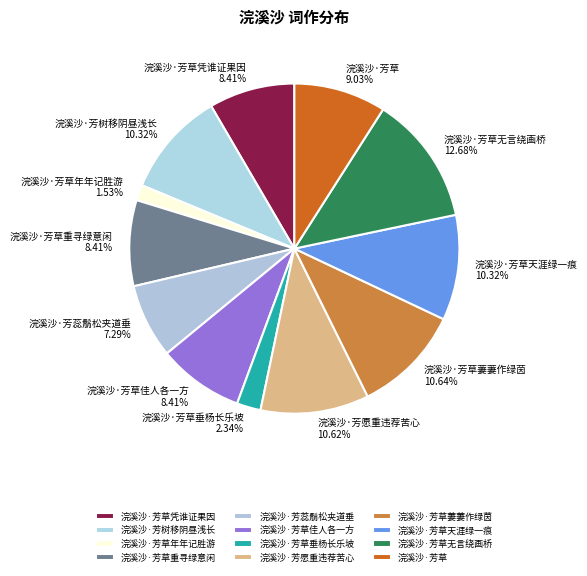

To the nearest percent, what is the difference between the largest and smallest slice percentages?

11%